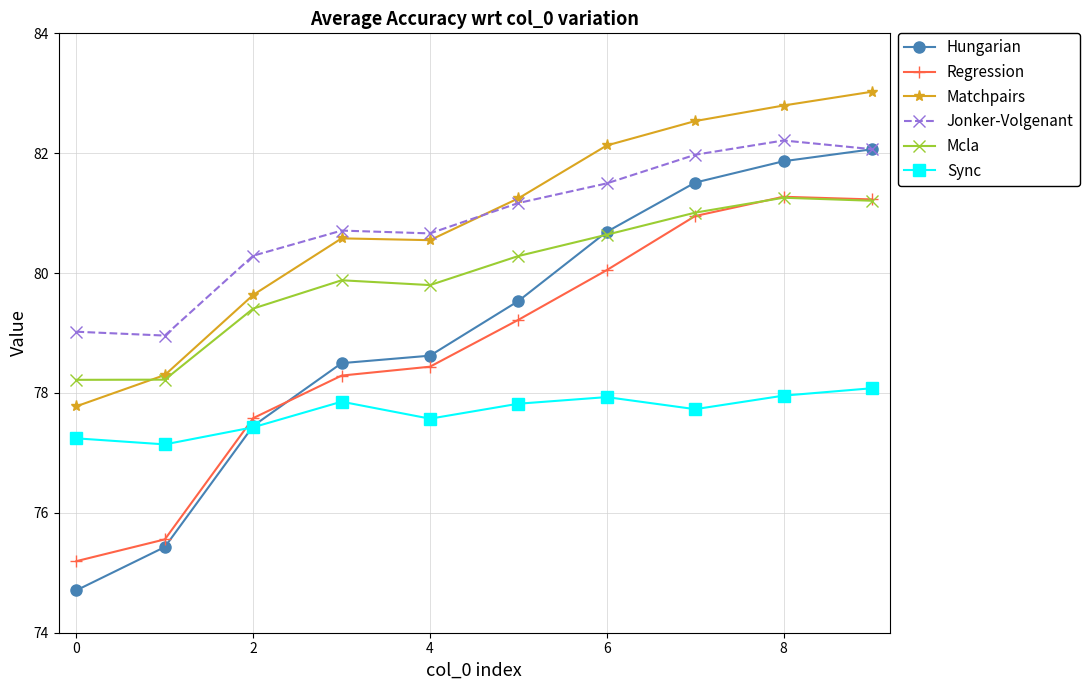

What is the maximum value shown in the chart?

83.0